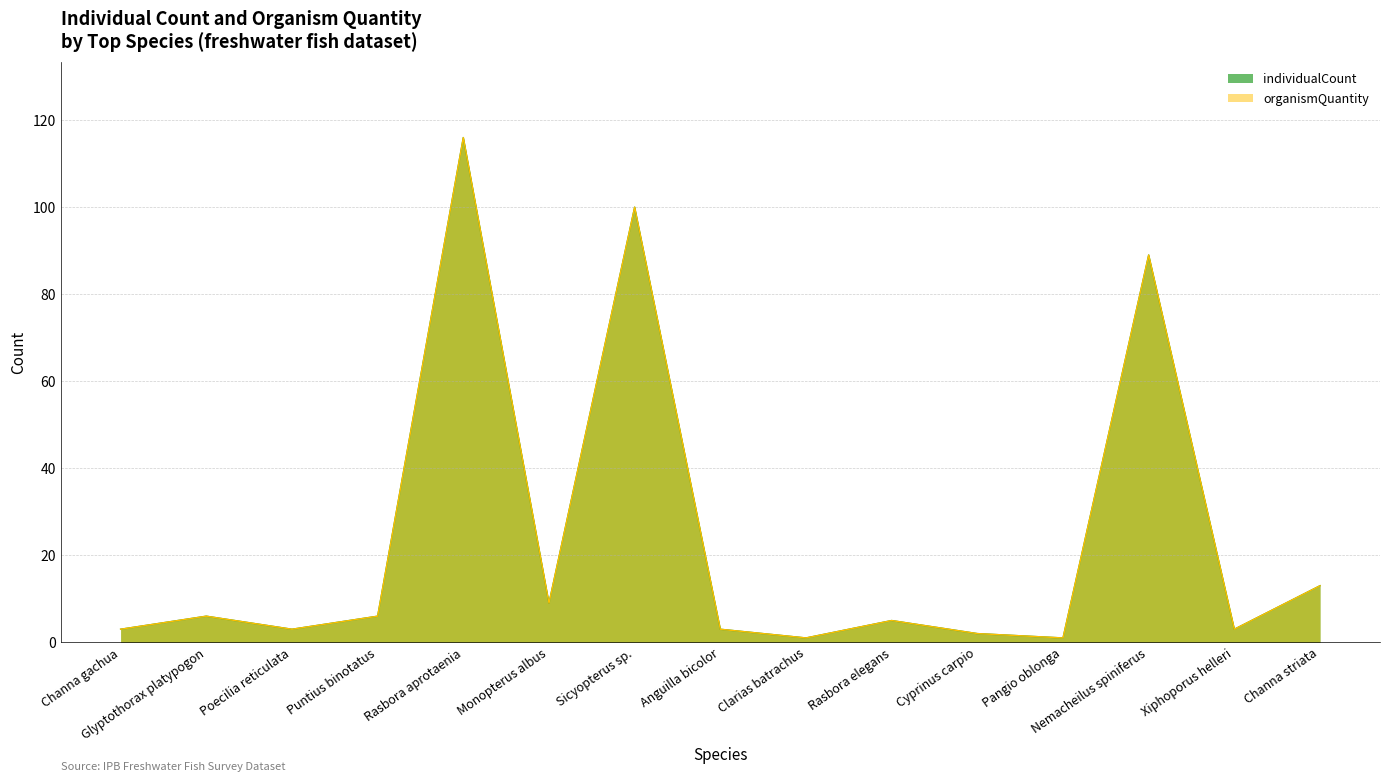

True or false: organismQuantity and individualCount cross at least once.

False